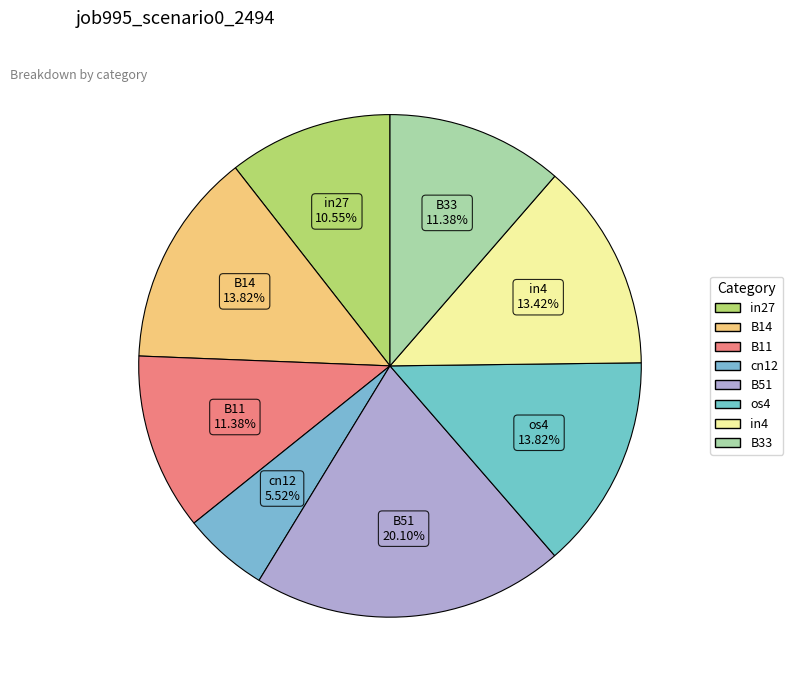

Combined, what portion of the pie is in4 and B51?

33.5%